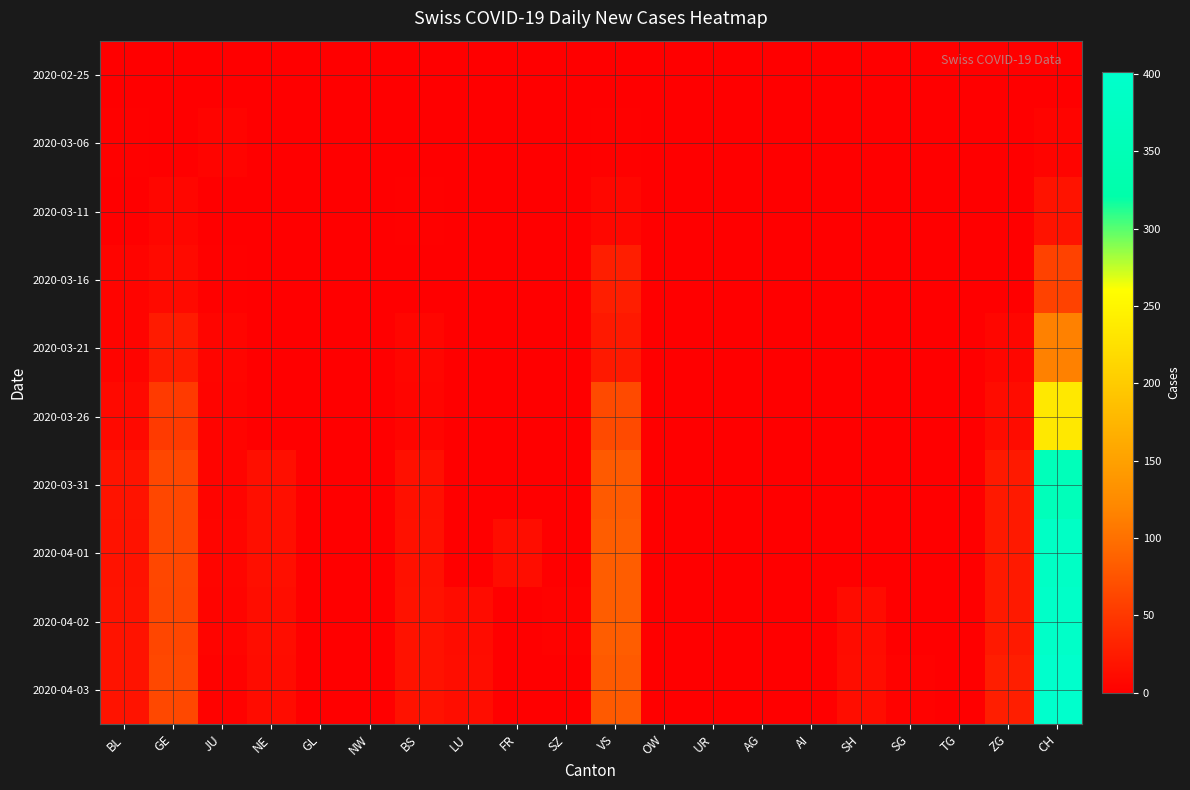

How many data points does each series have?

20